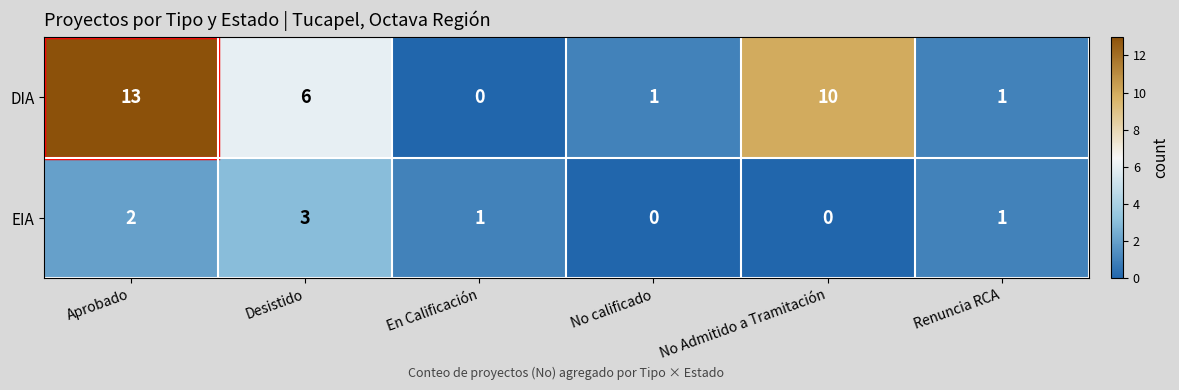

The value of EIA at Aprobado is 2. True or false?

True